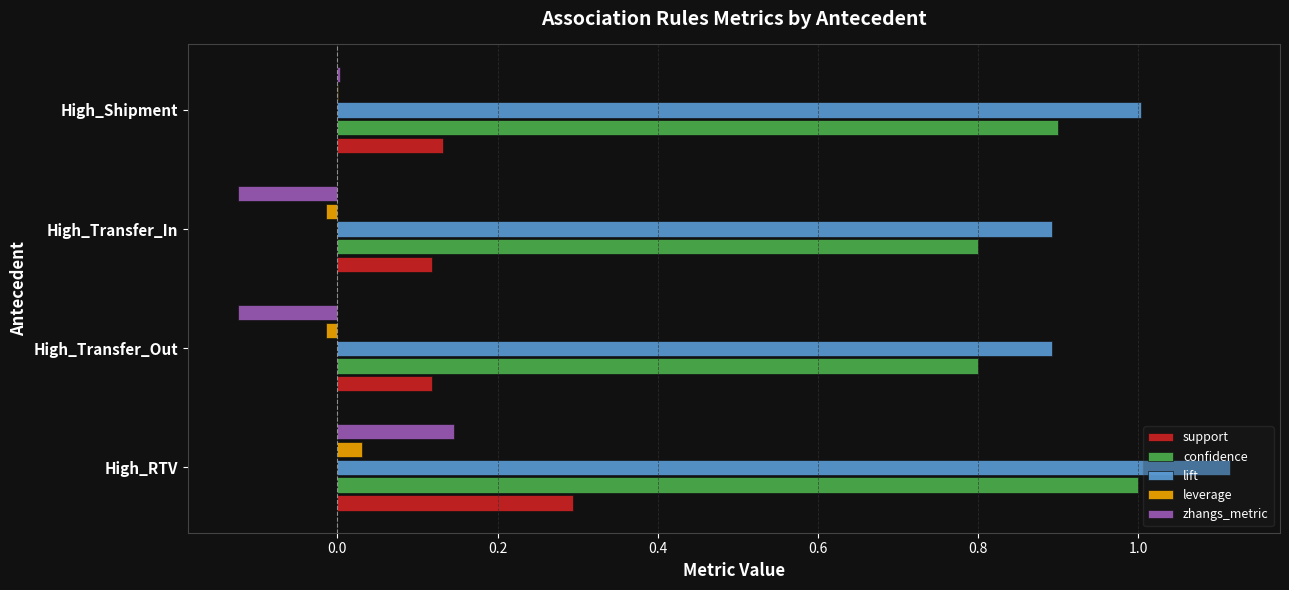

The leverage series shows 0.0 at High_RTV. True or false?

True